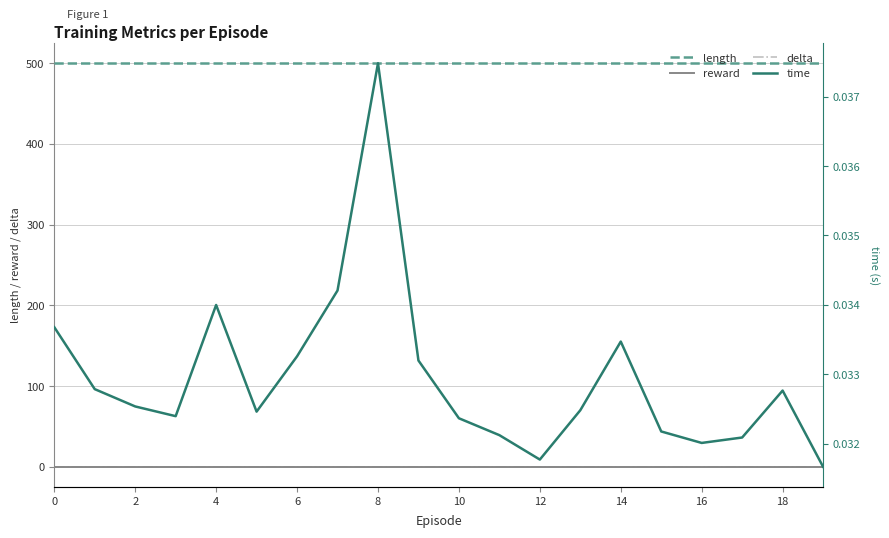

What is the spread (max minus min) of values at 16?

500.0